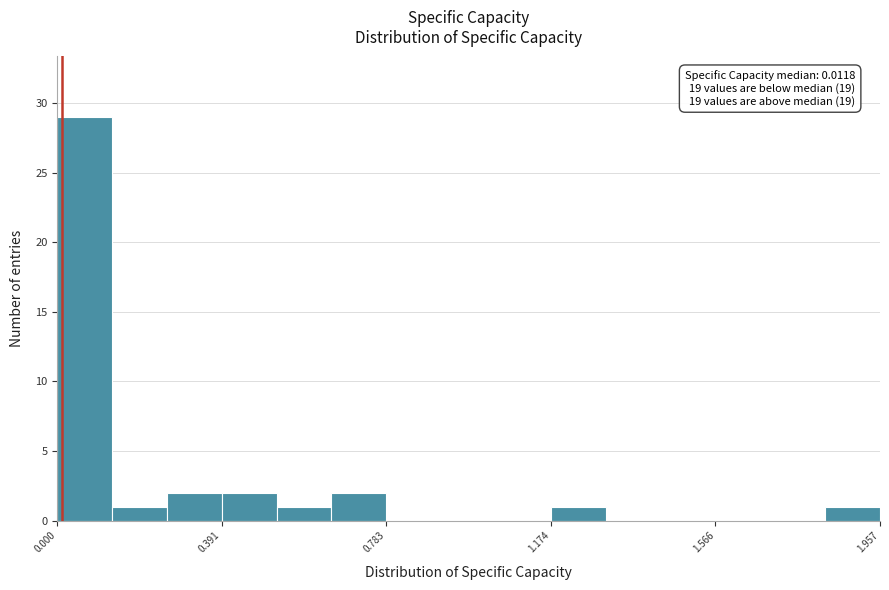

Read against the x-axis, roughly where is the centre of the tallest bar?

0.05